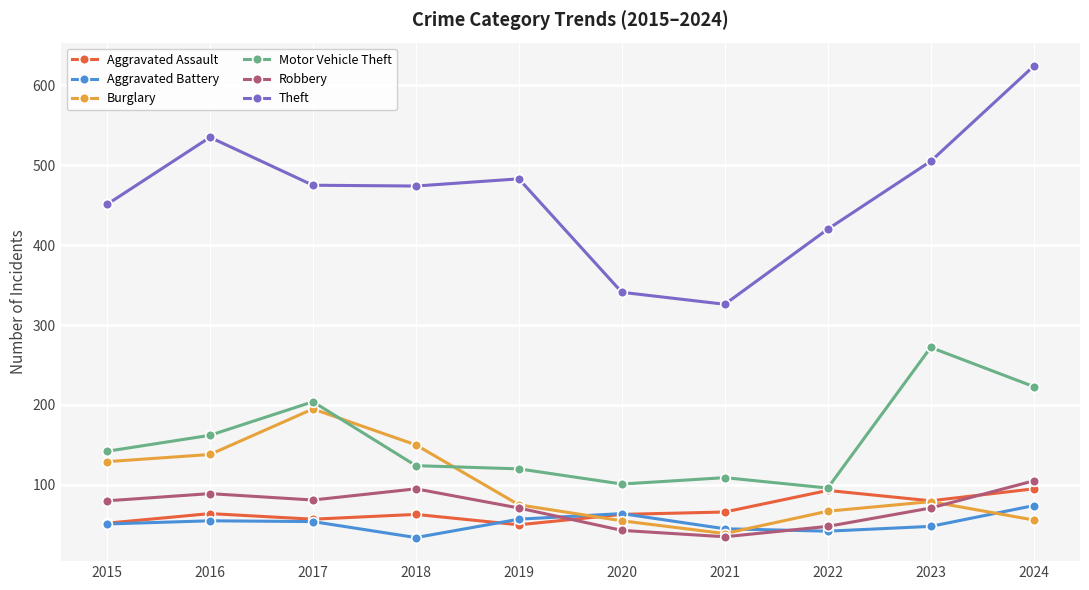

Which series changed the most between 2020 and 2021?

Aggravated Battery